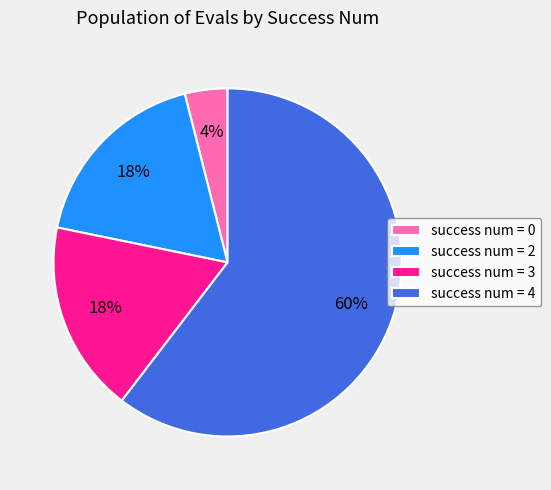

To the nearest percent, what is the average slice percentage?

25%